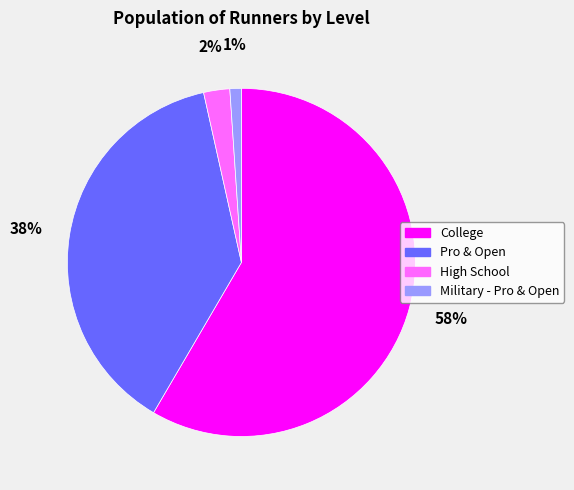

Is the sum of Pro & Open and Military - Pro & Open greater than half?

No